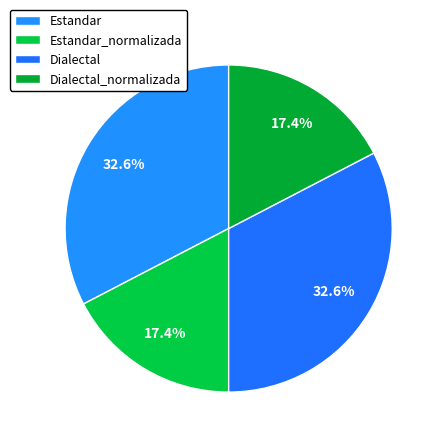

Rank the categories by value from highest to lowest.

Estandar, Dialectal, Estandar_normalizada, Dialectal_normalizada